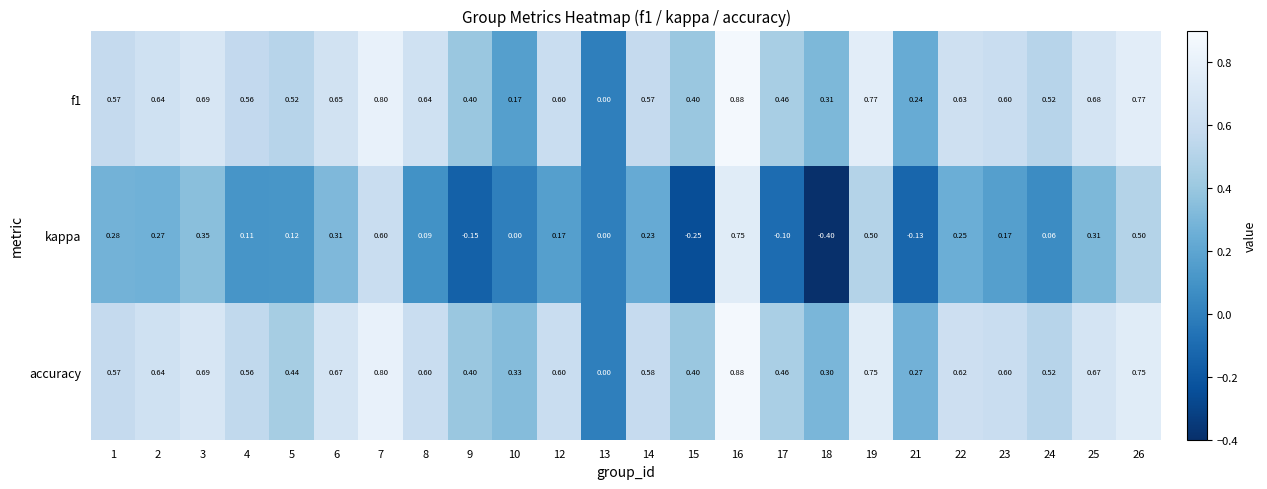

Which series has the widest spread of values?

kappa